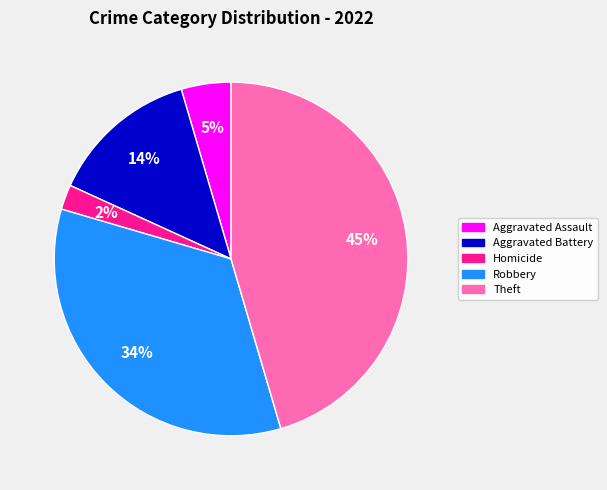

Is there a majority slice in this chart?

No